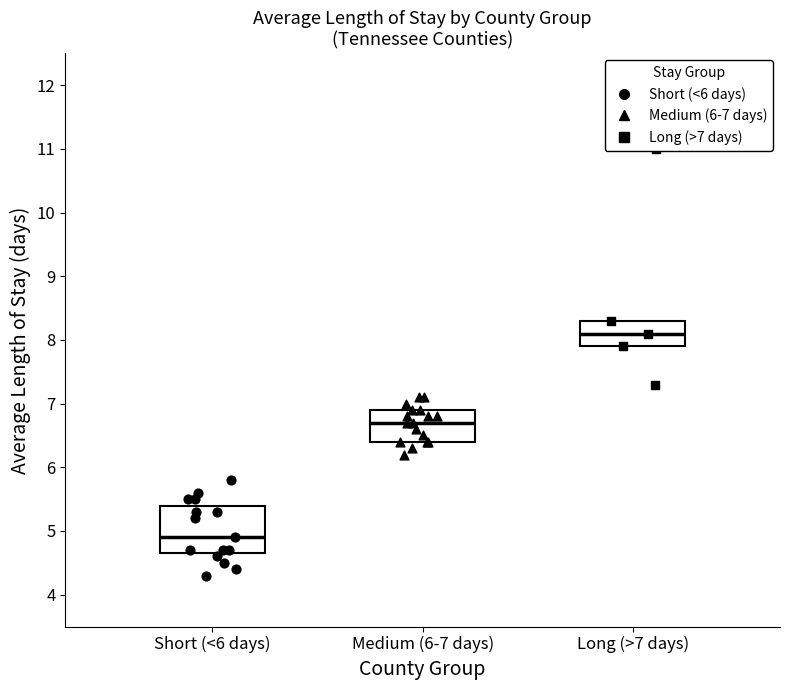

Which box's median line is the lowest?

Short (<6 days)